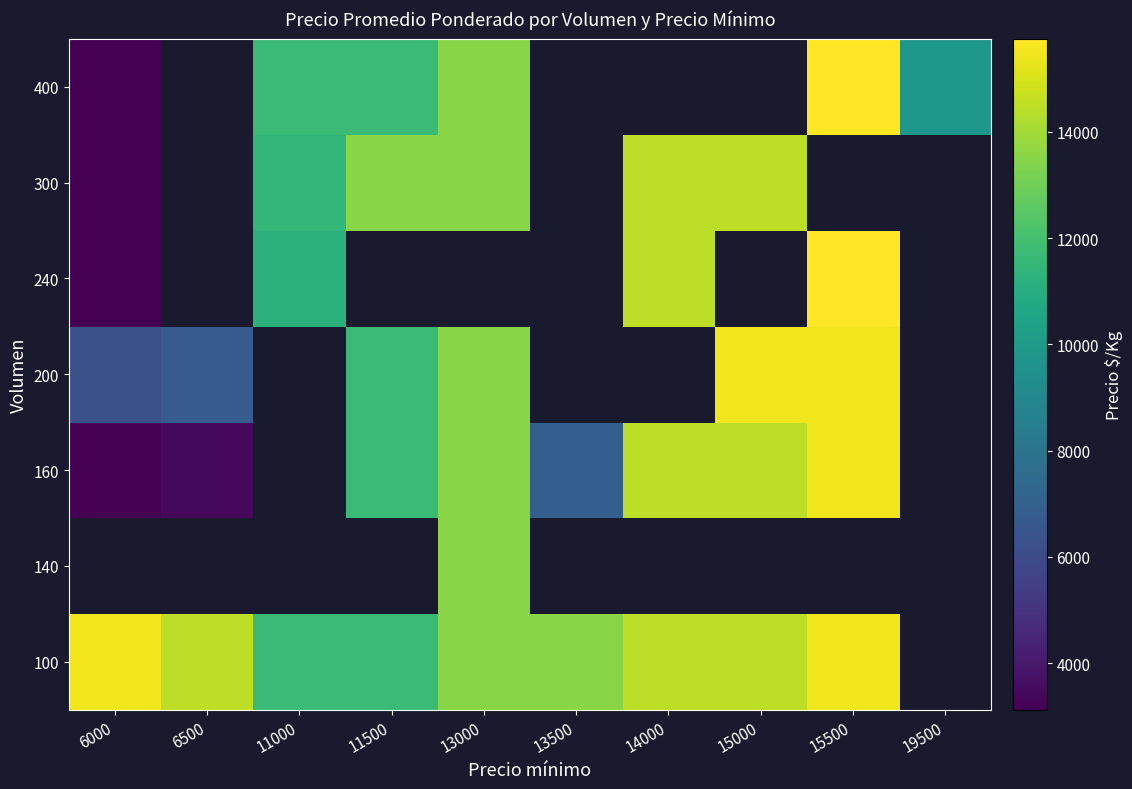

How many values in 300 are above zero?

6